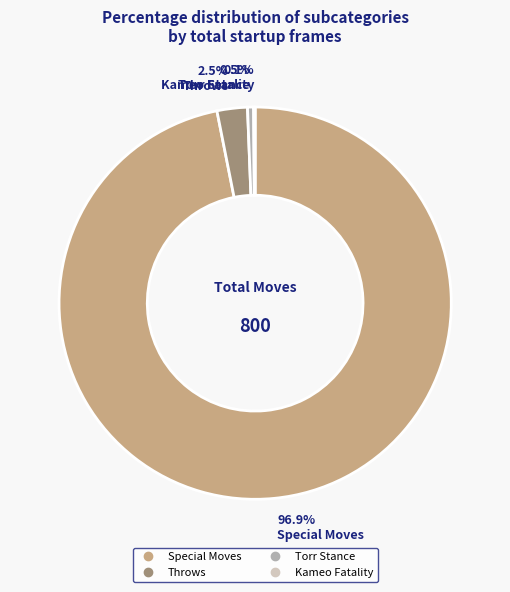

Which has a higher value, Throws or Torr Stance?

Throws